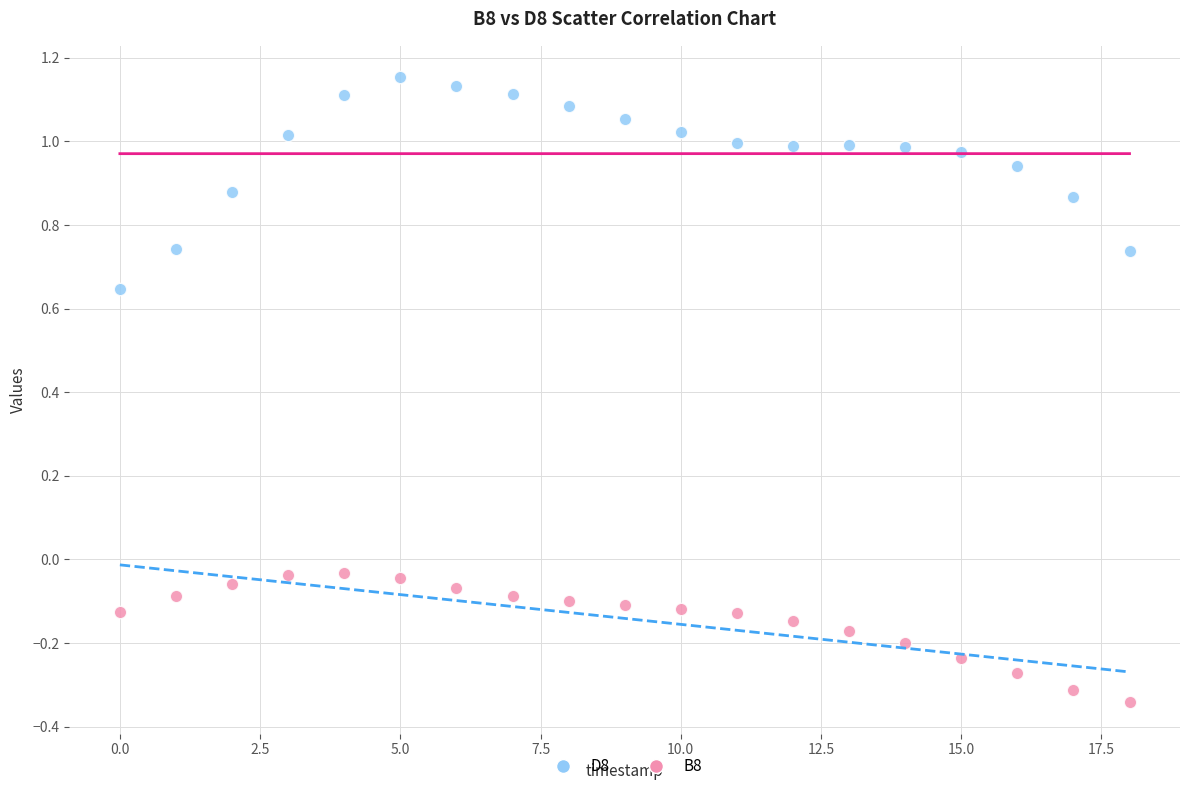

Which series contains the lowest Y value?

B8